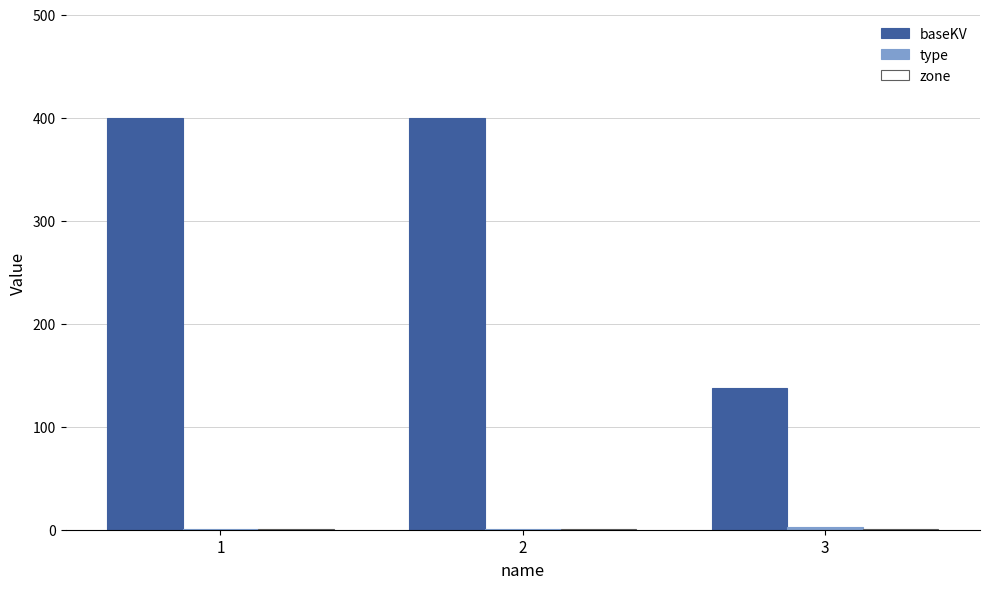

How many distinct data groups are displayed?

3